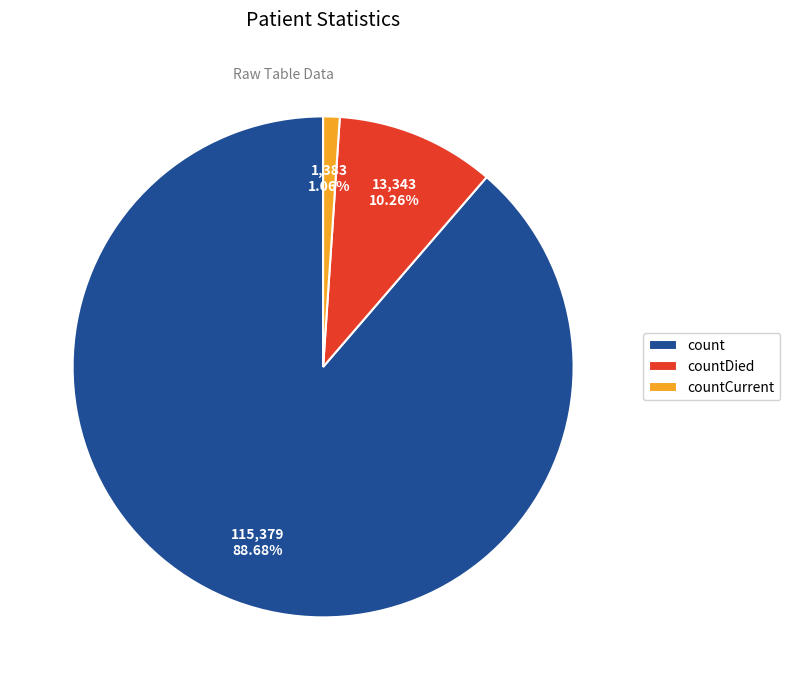

Which category has the smallest portion of the pie?

countCurrent